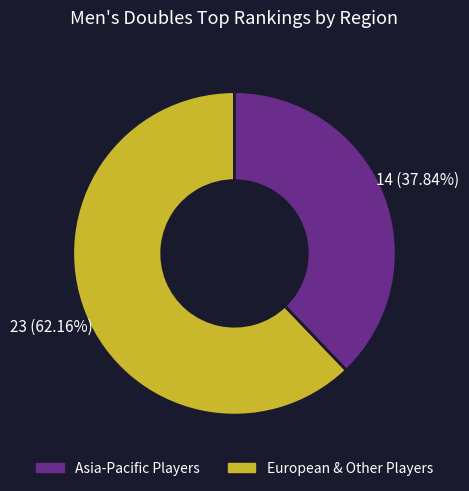

What is the ratio of the value at European & Other Players to the value at Asia-Pacific Players?

0.6